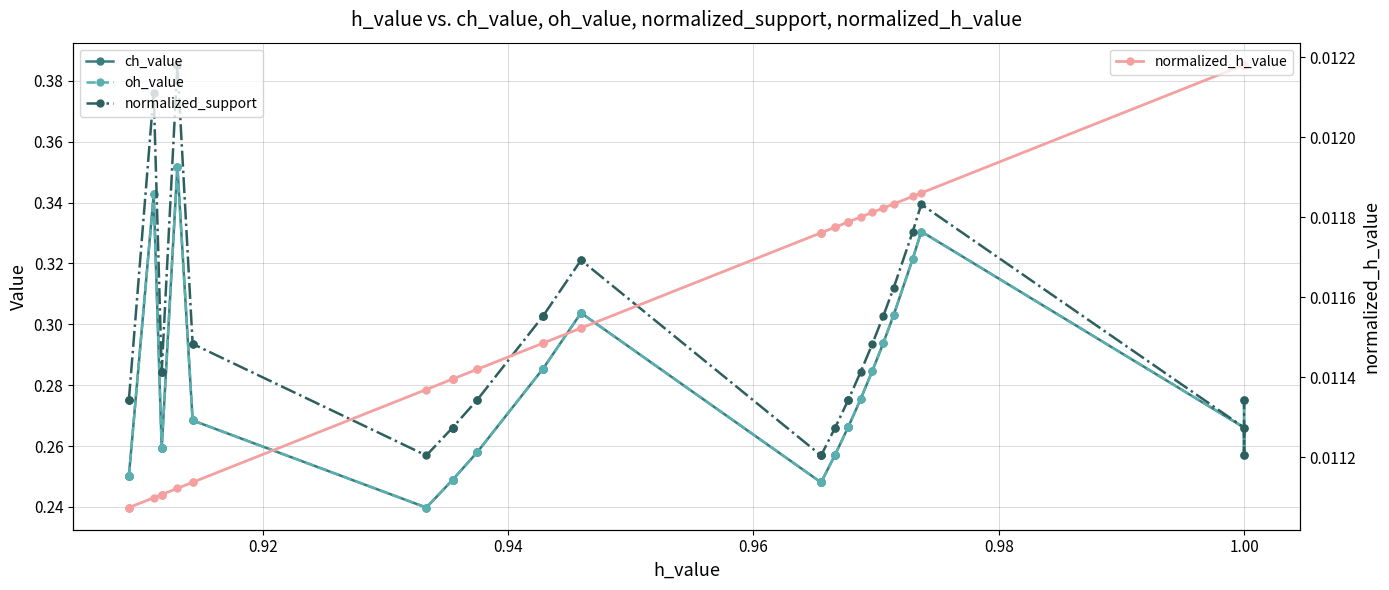

How many oh_value values are between 0 and 1?

40